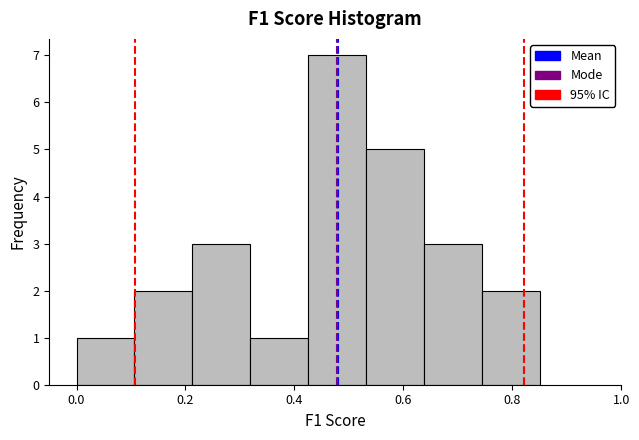

Which range on the x-axis has the tallest bar?

0.42 to 0.54